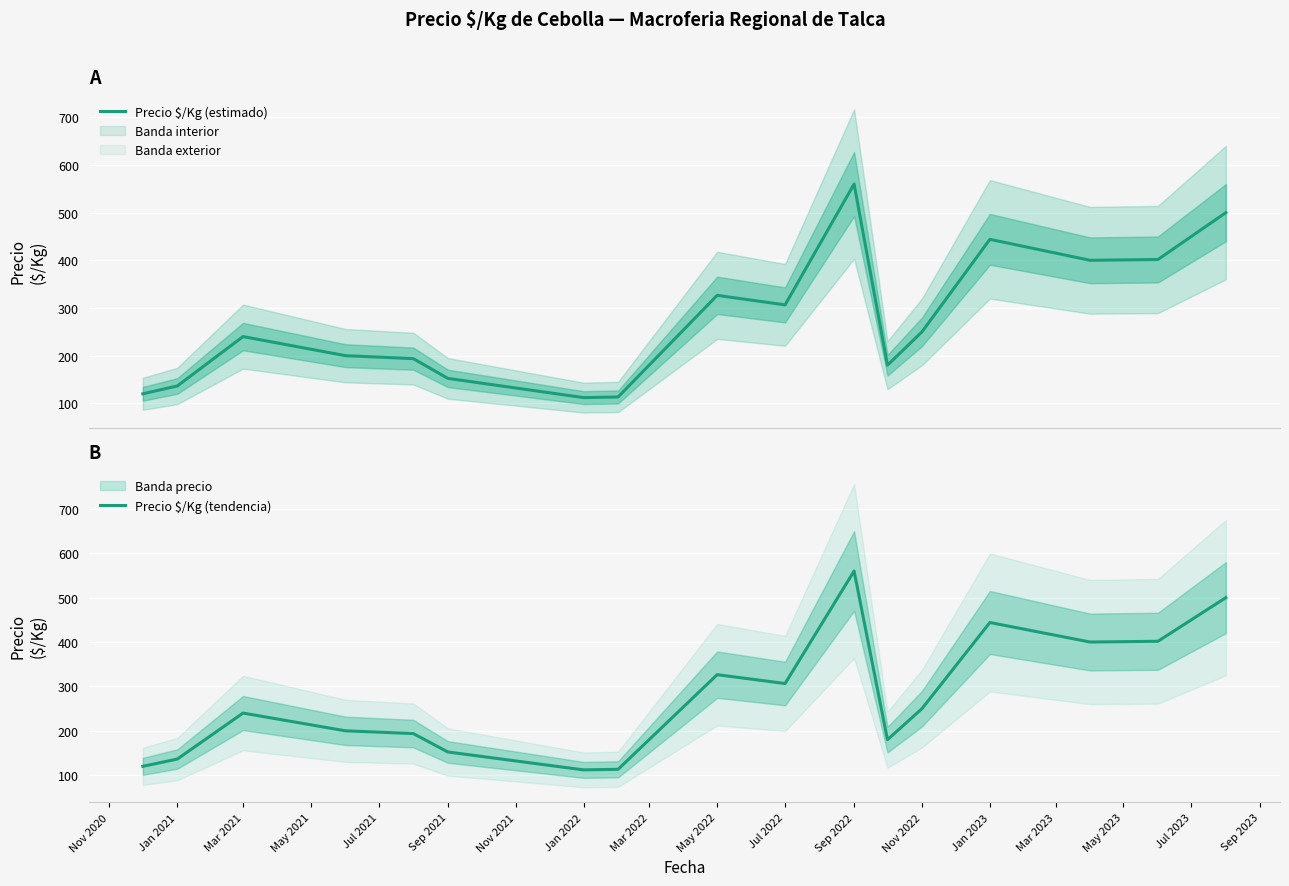

What is the difference between the Precio $/Kg (tendencia) values at Sep 2021 and Sep 2022?

407.7